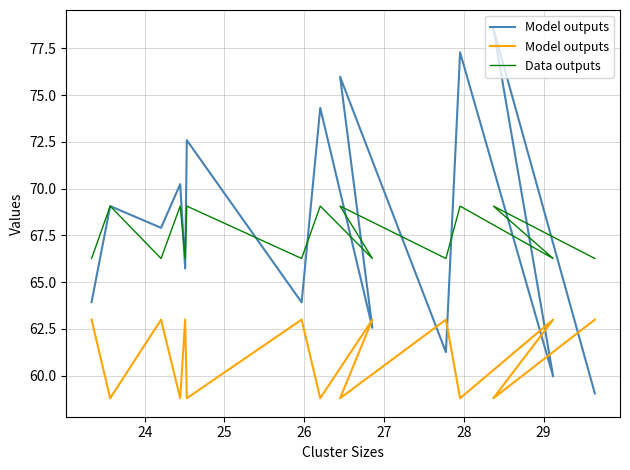

Count the number of categories in the chart.

15